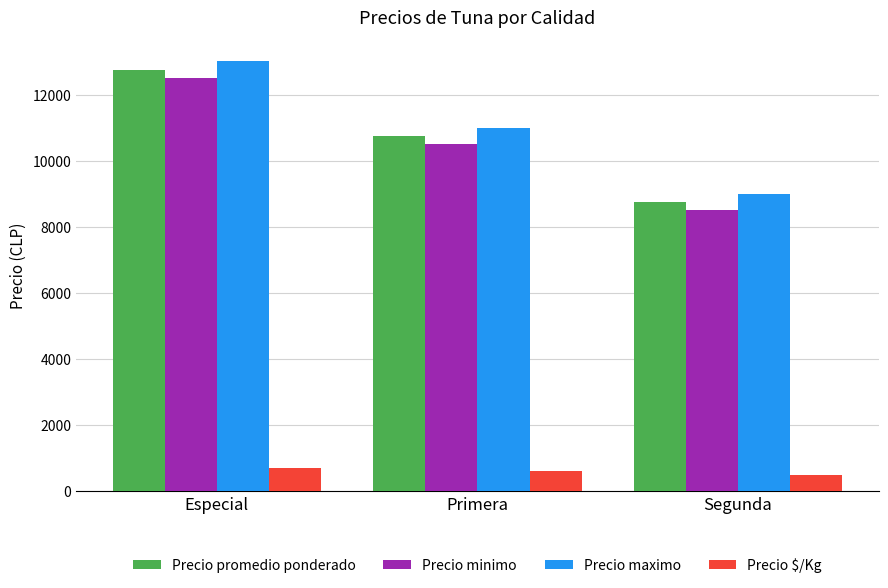

What is the difference between the maximum and minimum values in the Precio $/Kg series?

222